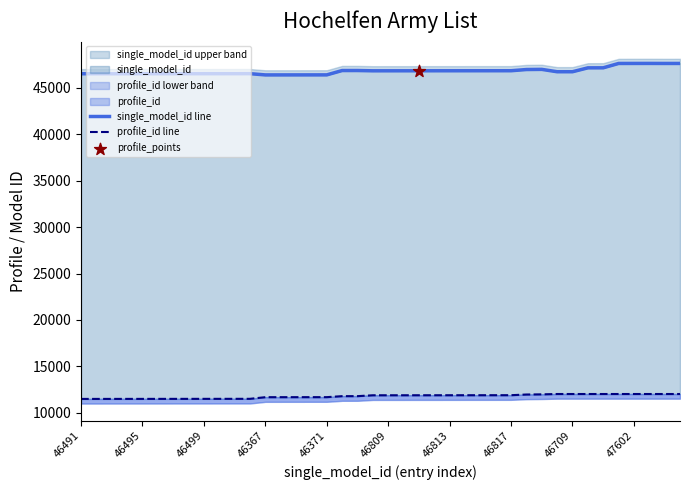

Which series has the widest spread of Y values?

single_model_id line